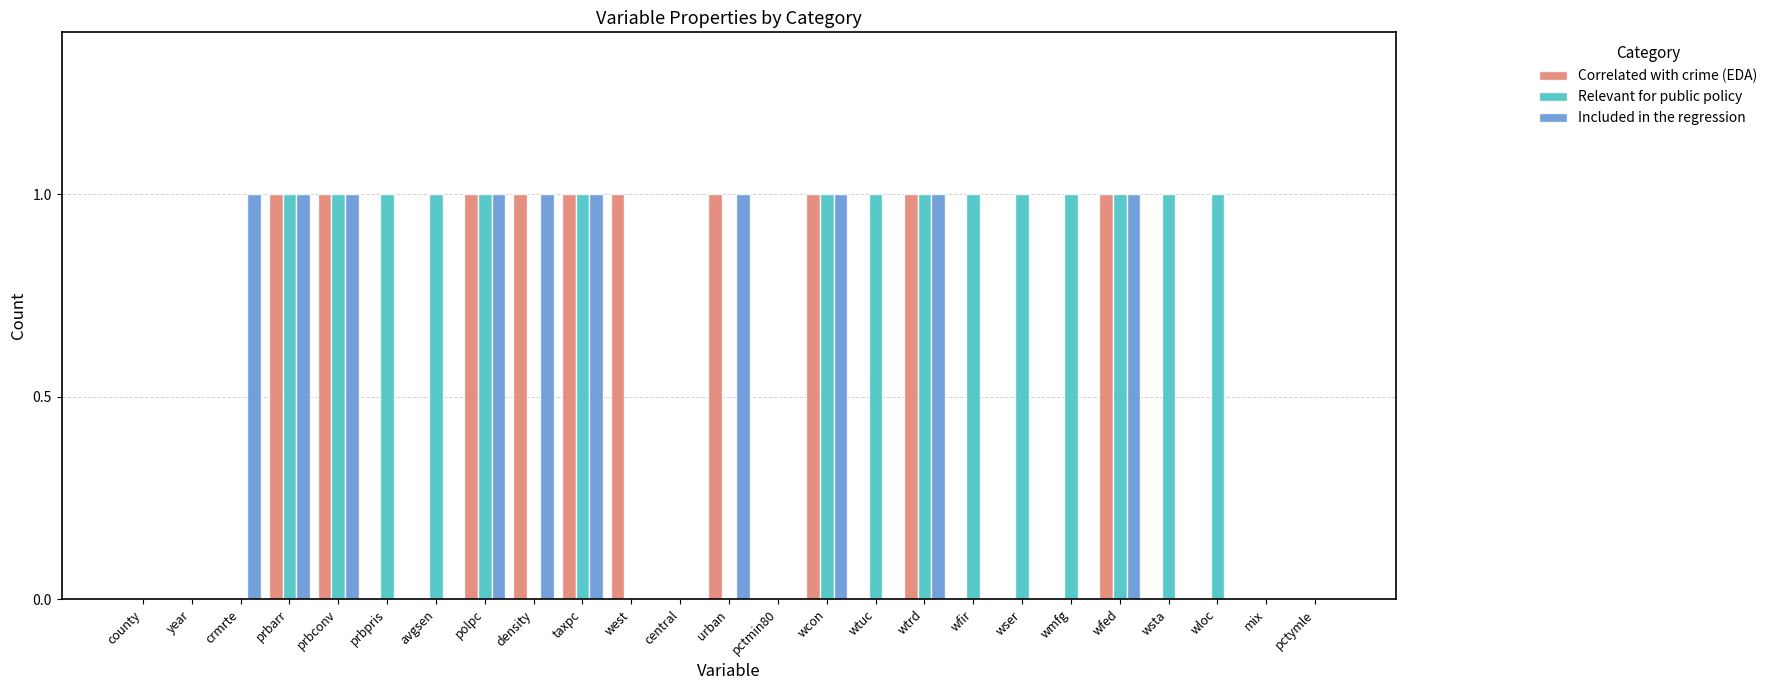

True or false: Included in the regression has a value of 1 at wfed.

True